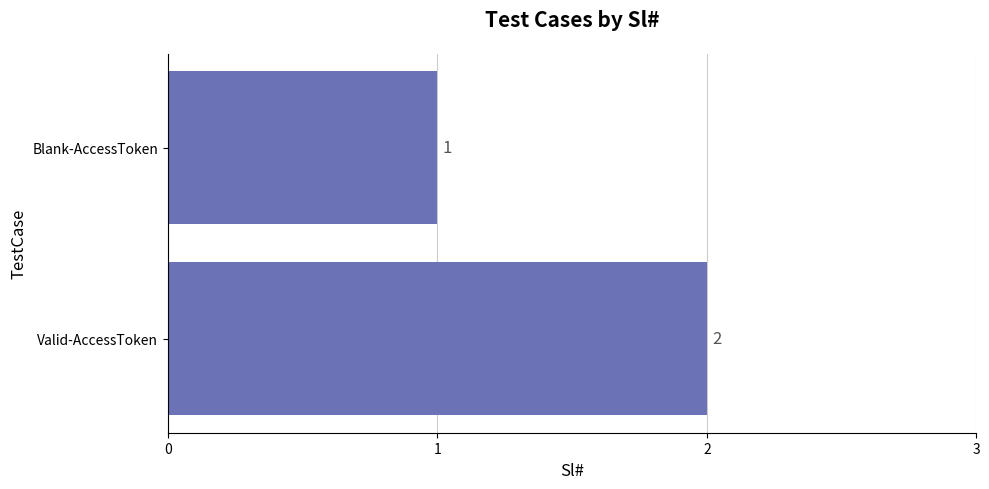

What is the minimum value shown in the chart?

1